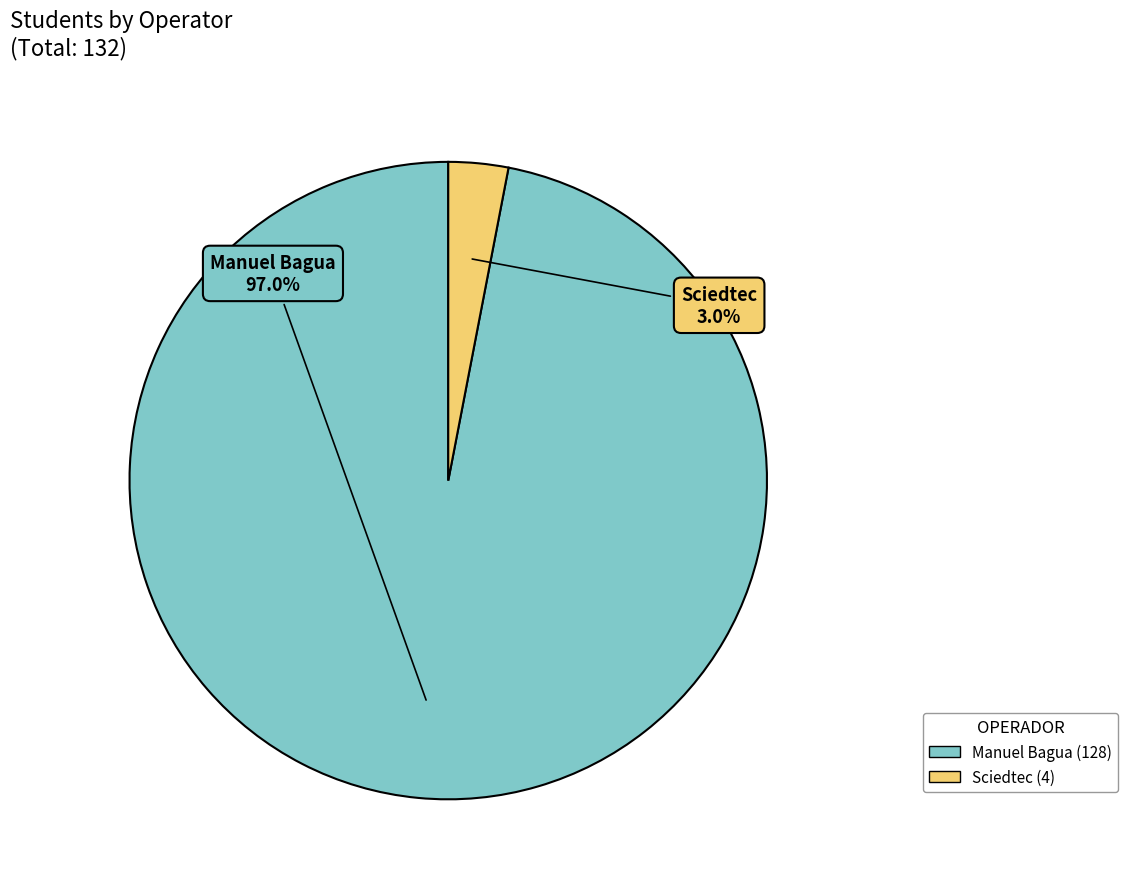

Rank the categories by value from lowest to highest.

Sciedtec, Manuel Bagua